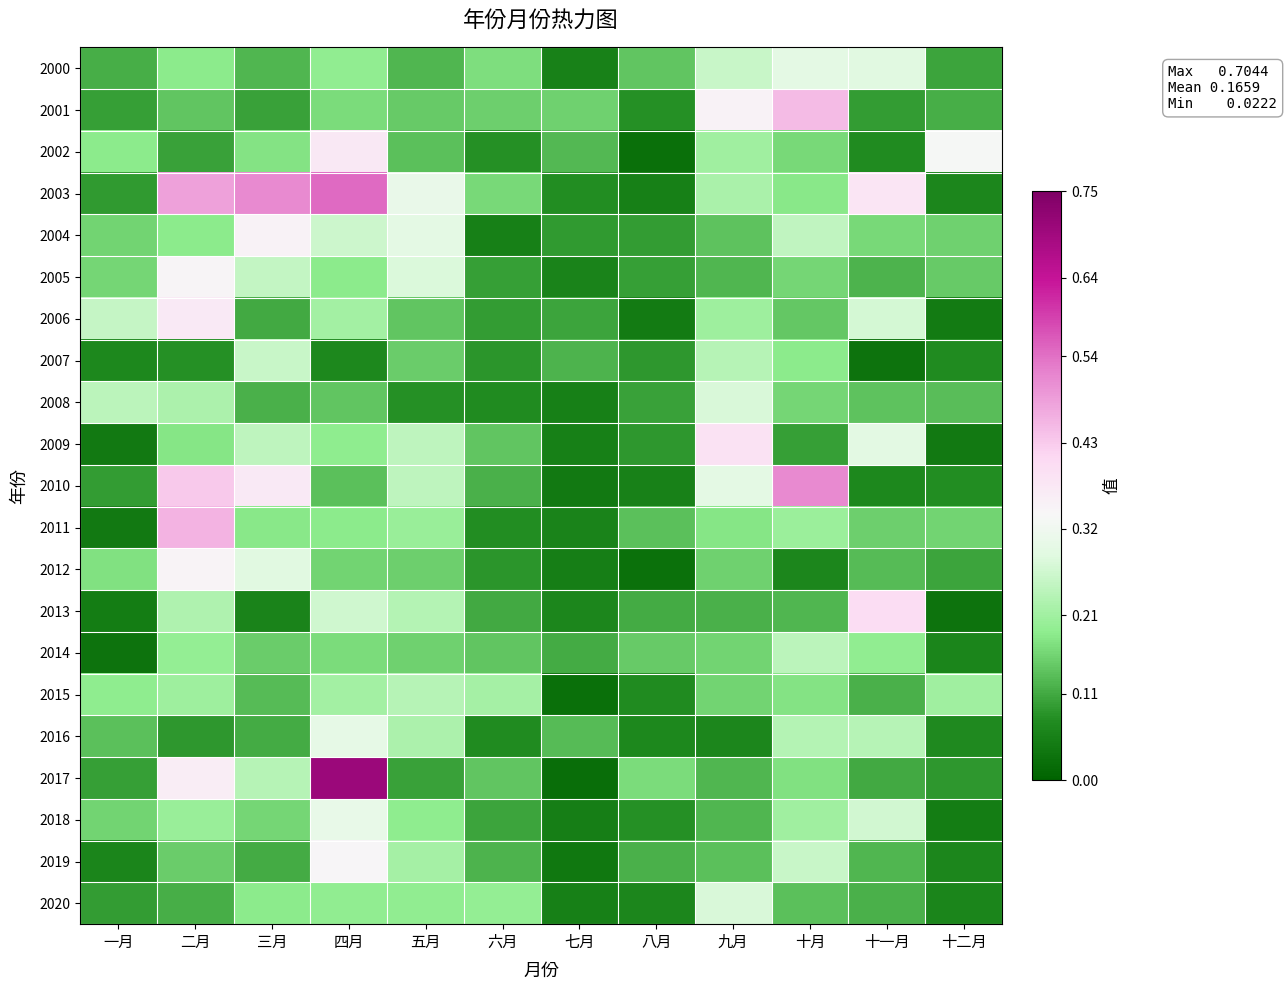

Reading left to right, extract all data points from this chart.

2000: 一月=0.1	二月=0.2	三月=0.1	四月=0.2	五月=0.1	六月=0.2	七月=0.1	八月=0.1	九月=0.3	十月=0.3	十一月=0.3	十二月=0.1
2001: 一月=0.1	二月=0.1	三月=0.1	四月=0.2	五月=0.1	六月=0.2	七月=0.2	八月=0.1	九月=0.4	十月=0.4	十一月=0.1	十二月=0.1
2002: 一月=0.2	二月=0.1	三月=0.2	四月=0.4	五月=0.1	六月=0.1	七月=0.1	八月=0.0	九月=0.2	十月=0.2	十一月=0.1	十二月=0.3
2003: 一月=0.1	二月=0.5	三月=0.5	四月=0.5	五月=0.3	六月=0.2	七月=0.1	八月=0.1	九月=0.2	十月=0.2	十一月=0.4	十二月=0.1
2004: 一月=0.2	二月=0.2	三月=0.4	四月=0.3	五月=0.3	六月=0.1	七月=0.1	八月=0.1	九月=0.1	十月=0.2	十一月=0.2	十二月=0.2
2005: 一月=0.2	二月=0.3	三月=0.2	四月=0.2	五月=0.3	六月=0.1	七月=0.1	八月=0.1	九月=0.1	十月=0.2	十一月=0.1	十二月=0.1
2006: 一月=0.3	二月=0.4	三月=0.1	四月=0.2	五月=0.1	六月=0.1	七月=0.1	八月=0.0	九月=0.2	十月=0.1	十一月=0.3	十二月=0.0
2007: 一月=0.1	二月=0.1	三月=0.3	四月=0.1	五月=0.2	六月=0.1	七月=0.1	八月=0.1	九月=0.2	十月=0.2	十一月=0.0	十二月=0.1
2008: 一月=0.2	二月=0.2	三月=0.1	四月=0.1	五月=0.1	六月=0.1	七月=0.1	八月=0.1	九月=0.3	十月=0.2	十一月=0.1	十二月=0.1
2009: 一月=0.0	二月=0.2	三月=0.2	四月=0.2	五月=0.2	六月=0.1	七月=0.1	八月=0.1	九月=0.4	十月=0.1	十一月=0.3	十二月=0.0
2010: 一月=0.1	二月=0.4	三月=0.4	四月=0.1	五月=0.2	六月=0.1	七月=0.0	八月=0.1	九月=0.3	十月=0.5	十一月=0.1	十二月=0.1
2011: 一月=0.0	二月=0.5	三月=0.2	四月=0.2	五月=0.2	六月=0.1	七月=0.1	八月=0.1	九月=0.2	十月=0.2	十一月=0.2	十二月=0.2
2012: 一月=0.2	二月=0.3	三月=0.3	四月=0.2	五月=0.2	六月=0.1	七月=0.1	八月=0.0	九月=0.2	十月=0.1	十一月=0.1	十二月=0.1
2013: 一月=0.0	二月=0.2	三月=0.1	四月=0.3	五月=0.2	六月=0.1	七月=0.1	八月=0.1	九月=0.1	十月=0.1	十一月=0.4	十二月=0.0
2014: 一月=0.0	二月=0.2	三月=0.1	四月=0.2	五月=0.2	六月=0.1	七月=0.1	八月=0.1	九月=0.2	十月=0.2	十一月=0.2	十二月=0.1
2015: 一月=0.2	二月=0.2	三月=0.1	四月=0.2	五月=0.2	六月=0.2	七月=0.0	八月=0.1	九月=0.2	十月=0.2	十一月=0.1	十二月=0.2
2016: 一月=0.1	二月=0.1	三月=0.1	四月=0.3	五月=0.2	六月=0.1	七月=0.1	八月=0.1	九月=0.1	十月=0.2	十一月=0.2	十二月=0.1
2017: 一月=0.1	二月=0.4	三月=0.2	四月=0.7	五月=0.1	六月=0.1	七月=0.0	八月=0.2	九月=0.1	十月=0.2	十一月=0.1	十二月=0.1
2018: 一月=0.2	二月=0.2	三月=0.2	四月=0.3	五月=0.2	六月=0.1	七月=0.1	八月=0.1	九月=0.1	十月=0.2	十一月=0.3	十二月=0.0
2019: 一月=0.1	二月=0.2	三月=0.1	四月=0.3	五月=0.2	六月=0.1	七月=0.0	八月=0.1	九月=0.1	十月=0.3	十一月=0.1	十二月=0.1
2020: 一月=0.1	二月=0.1	三月=0.2	四月=0.2	五月=0.2	六月=0.2	七月=0.1	八月=0.1	九月=0.3	十月=0.1	十一月=0.1	十二月=0.1